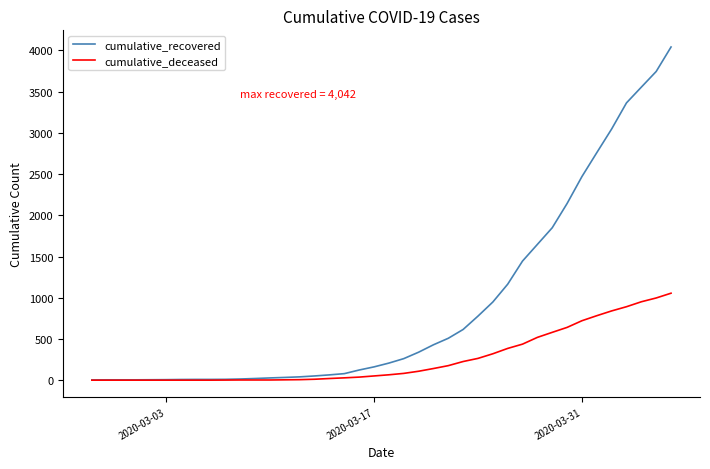

Which series has the largest range (max minus min)?

cumulative_recovered